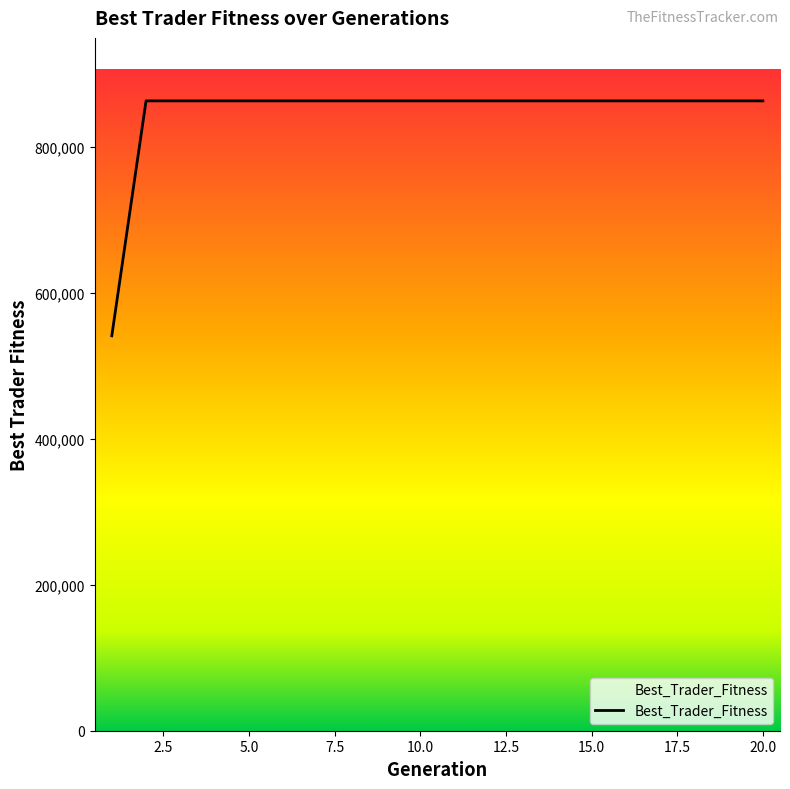

What is the minimum value shown in the chart?

540822.4